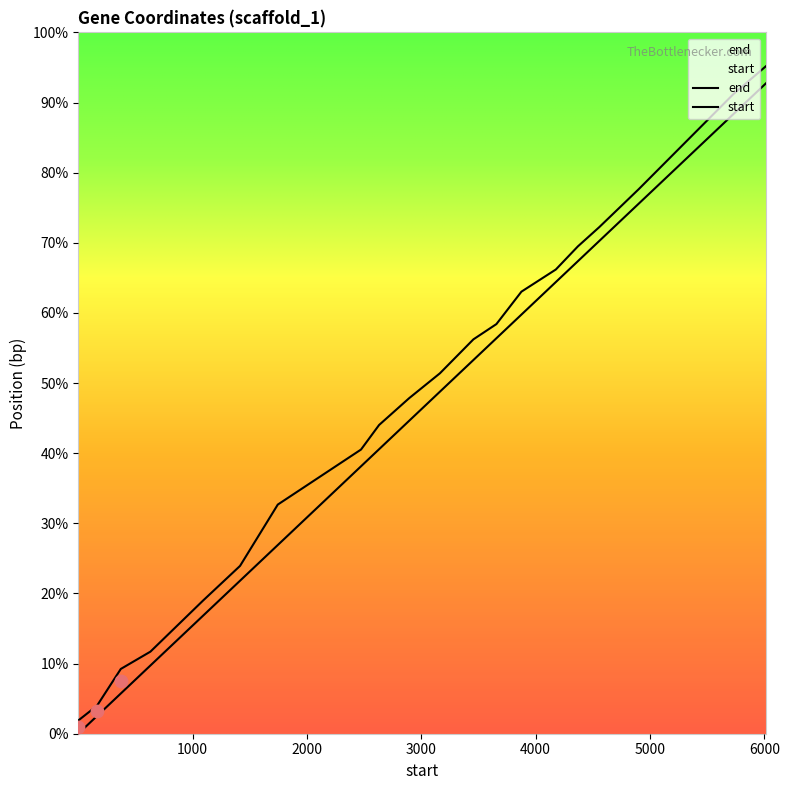

Which series has the largest total across all categories?

end